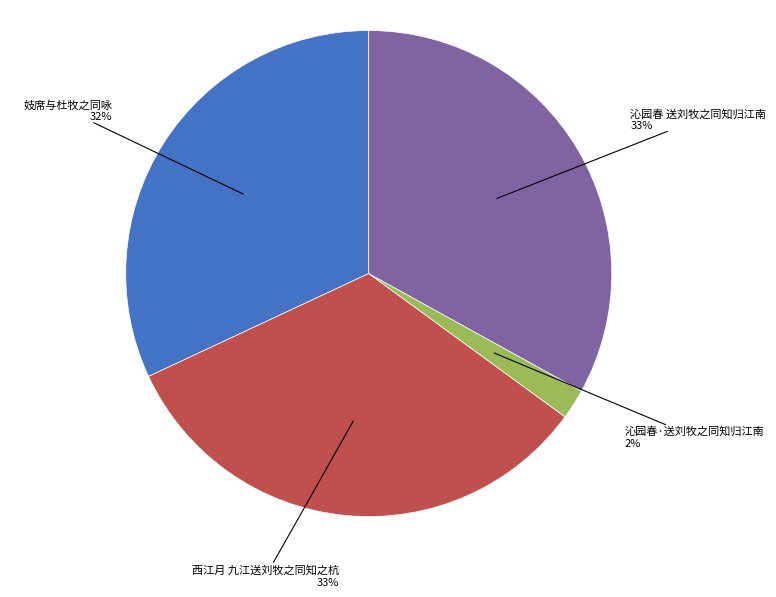

To the nearest percent, what is the difference between the 妓席与杜牧之同咏 and 沁园春 送刘牧之同知归江南 slice percentages?

1%